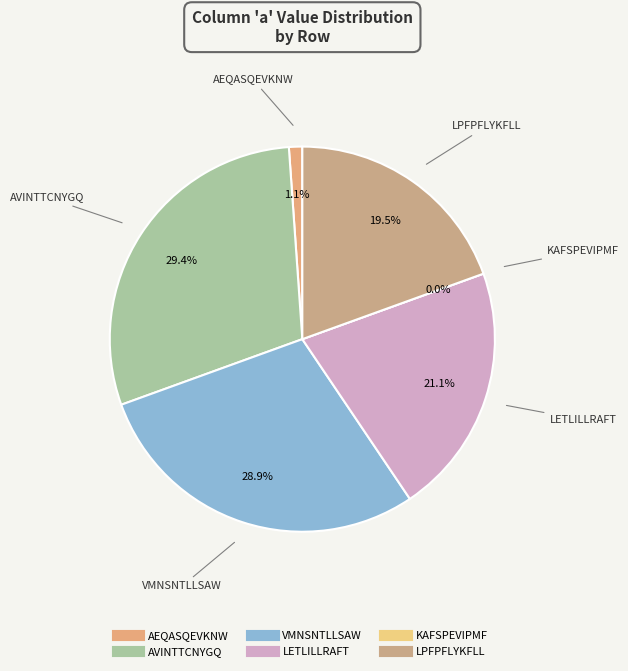

What percentage is the LPFPFLYKFLL slice, to the nearest percent?

19%